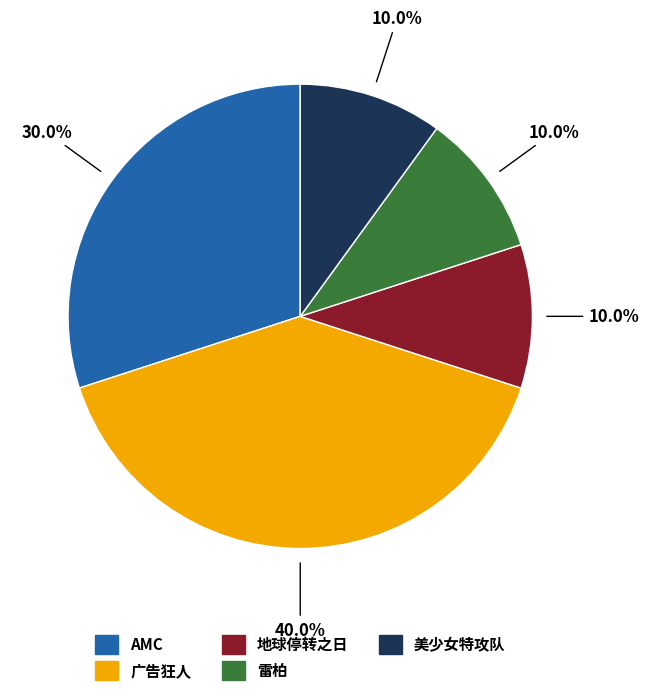

True or false: 美少女特攻队 accounts for 10% of the total.

True